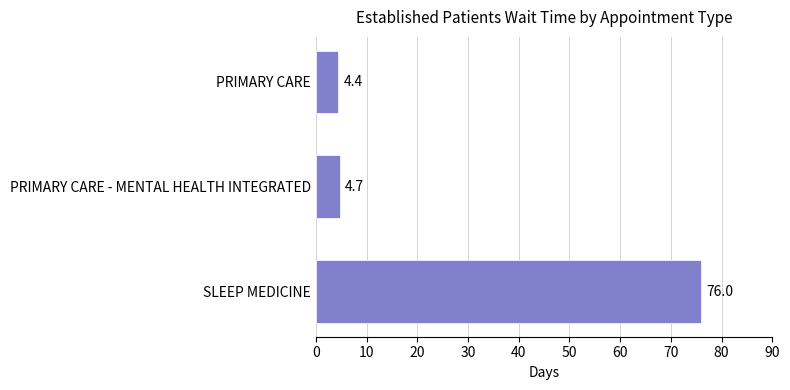

Does the chart contain stacked bars?

No